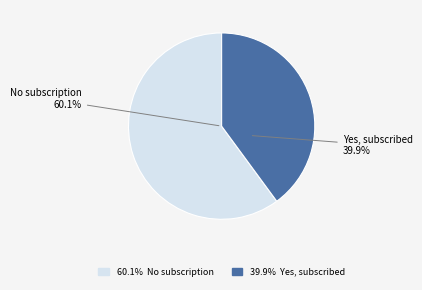

Which slice represents more than half of the pie?

No subscription